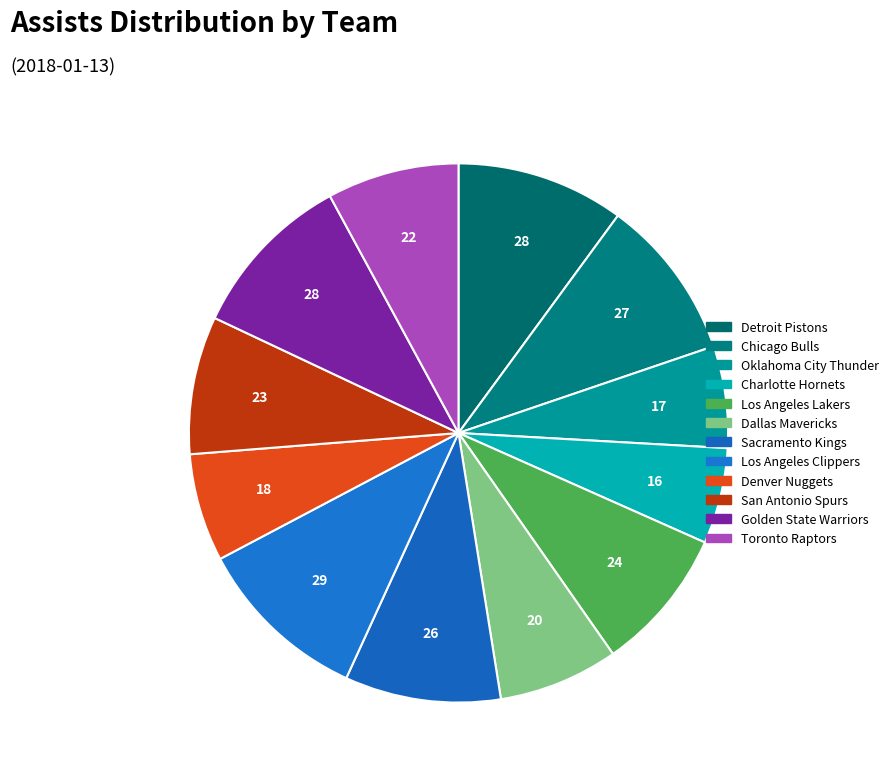

To the nearest percent, what is the average slice percentage?

8%